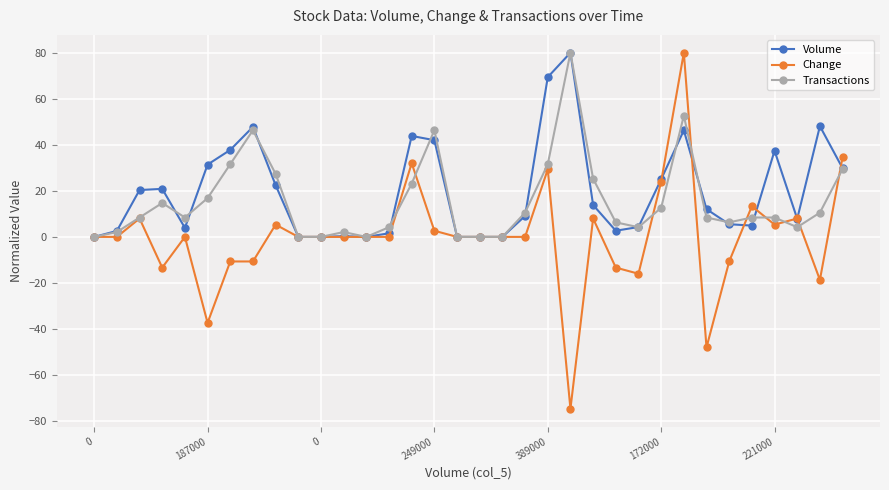

True or false: Volume has more than 0 interior local peaks.

True